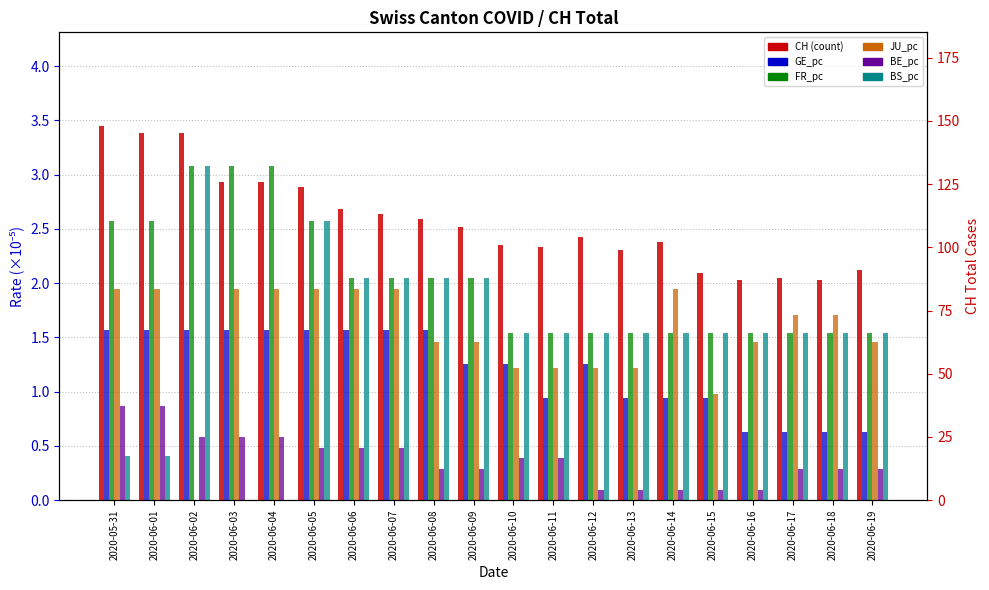

Reading left to right, transcribe all the data shown in this chart.

GE_pc: 2020-05-31=1.6	2020-06-01=1.6	2020-06-02=1.6	2020-06-03=1.6	2020-06-04=1.6	2020-06-05=1.6	2020-06-06=1.6	2020-06-07=1.6	2020-06-08=1.6	2020-06-09=1.3	2020-06-10=1.3	2020-06-11=0.9	2020-06-12=1.3	2020-06-13=0.9	2020-06-14=0.9	2020-06-15=0.9	2020-06-16=0.6	2020-06-17=0.6	2020-06-18=0.6	2020-06-19=0.6
FR_pc: 2020-05-31=2.6	2020-06-01=2.6	2020-06-02=3.1	2020-06-03=3.1	2020-06-04=3.1	2020-06-05=2.6	2020-06-06=2.0	2020-06-07=2.0	2020-06-08=2.0	2020-06-09=2.0	2020-06-10=1.5	2020-06-11=1.5	2020-06-12=1.5	2020-06-13=1.5	2020-06-14=1.5	2020-06-15=1.5	2020-06-16=1.5	2020-06-17=1.5	2020-06-18=1.5	2020-06-19=1.5
JU_pc: 2020-05-31=1.9	2020-06-01=1.9	2020-06-02=0.0	2020-06-03=1.9	2020-06-04=1.9	2020-06-05=1.9	2020-06-06=1.9	2020-06-07=1.9	2020-06-08=1.5	2020-06-09=1.5	2020-06-10=1.2	2020-06-11=1.2	2020-06-12=1.2	2020-06-13=1.2	2020-06-14=1.9	2020-06-15=1.0	2020-06-16=1.5	2020-06-17=1.7	2020-06-18=1.7	2020-06-19=1.5
BE_pc: 2020-05-31=0.9	2020-06-01=0.9	2020-06-02=0.6	2020-06-03=0.6	2020-06-04=0.6	2020-06-05=0.5	2020-06-06=0.5	2020-06-07=0.5	2020-06-08=0.3	2020-06-09=0.3	2020-06-10=0.4	2020-06-11=0.4	2020-06-12=0.1	2020-06-13=0.1	2020-06-14=0.1	2020-06-15=0.1	2020-06-16=0.1	2020-06-17=0.3	2020-06-18=0.3	2020-06-19=0.3
BS_pc: 2020-05-31=0.4	2020-06-01=0.4	2020-06-02=3.1	2020-06-03=0.0	2020-06-04=0.0	2020-06-05=2.6	2020-06-06=2.0	2020-06-07=2.0	2020-06-08=2.0	2020-06-09=2.0	2020-06-10=1.5	2020-06-11=1.5	2020-06-12=1.5	2020-06-13=1.5	2020-06-14=1.5	2020-06-15=1.5	2020-06-16=1.5	2020-06-17=1.5	2020-06-18=1.5	2020-06-19=1.5
CH: 2020-05-31=148.0	2020-06-01=145.0	2020-06-02=145.0	2020-06-03=126.0	2020-06-04=126.0	2020-06-05=124.0	2020-06-06=115.0	2020-06-07=113.0	2020-06-08=111.0	2020-06-09=108.0	2020-06-10=101.0	2020-06-11=100.0	2020-06-12=104.0	2020-06-13=99.0	2020-06-14=102.0	2020-06-15=90.0	2020-06-16=87.0	2020-06-17=88.0	2020-06-18=87.0	2020-06-19=91.0